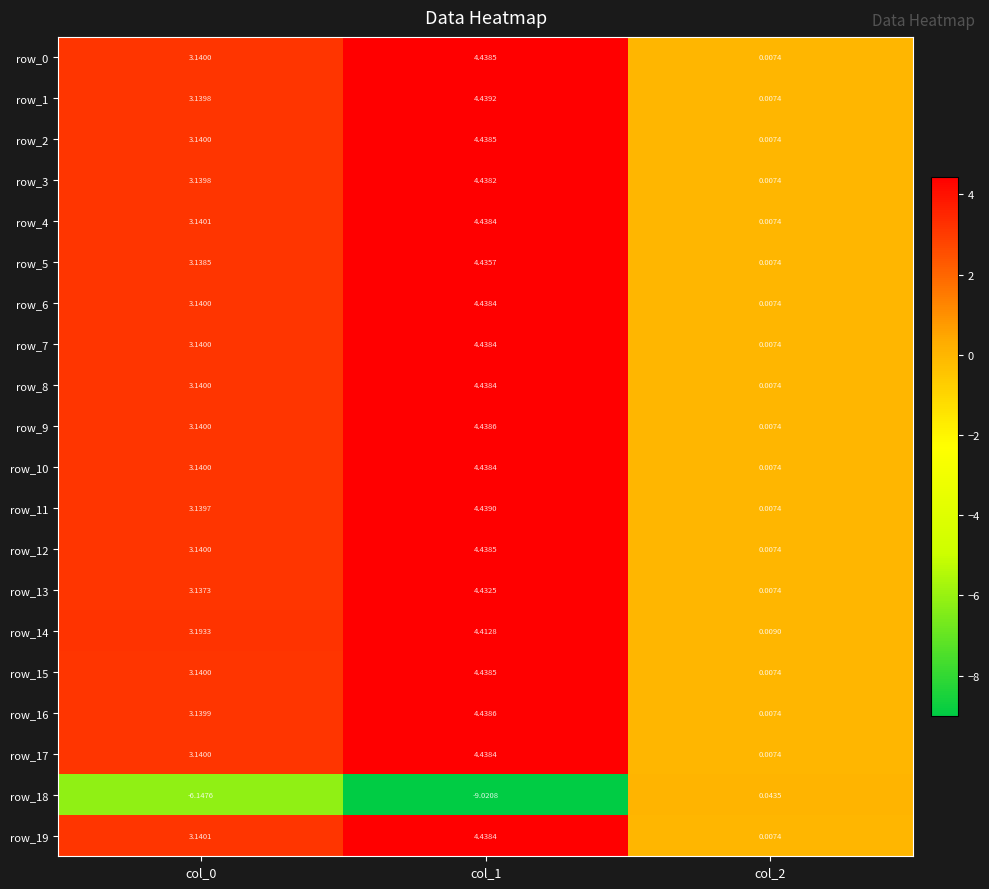

True or false: row_2 has a value of 0.0 at col_2.

True